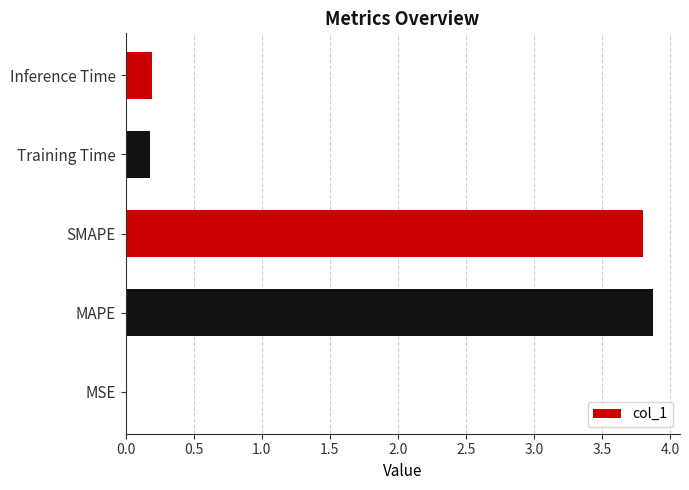

What is the sum of all values?

8.0